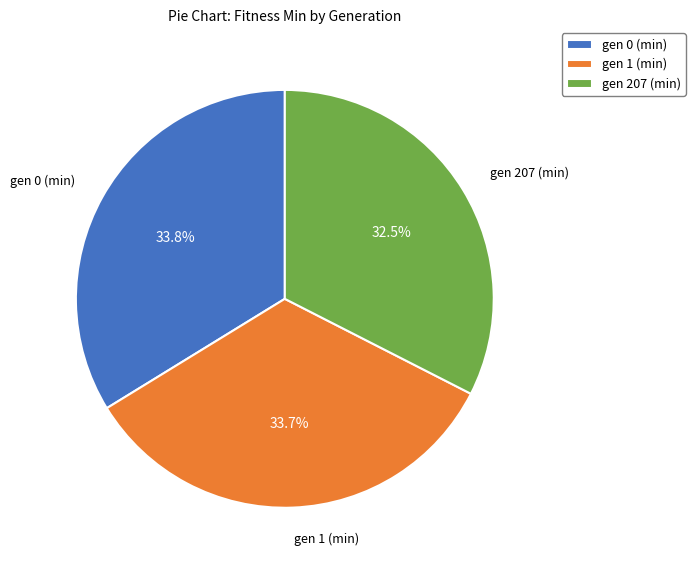

Count the number of slices in the pie.

3